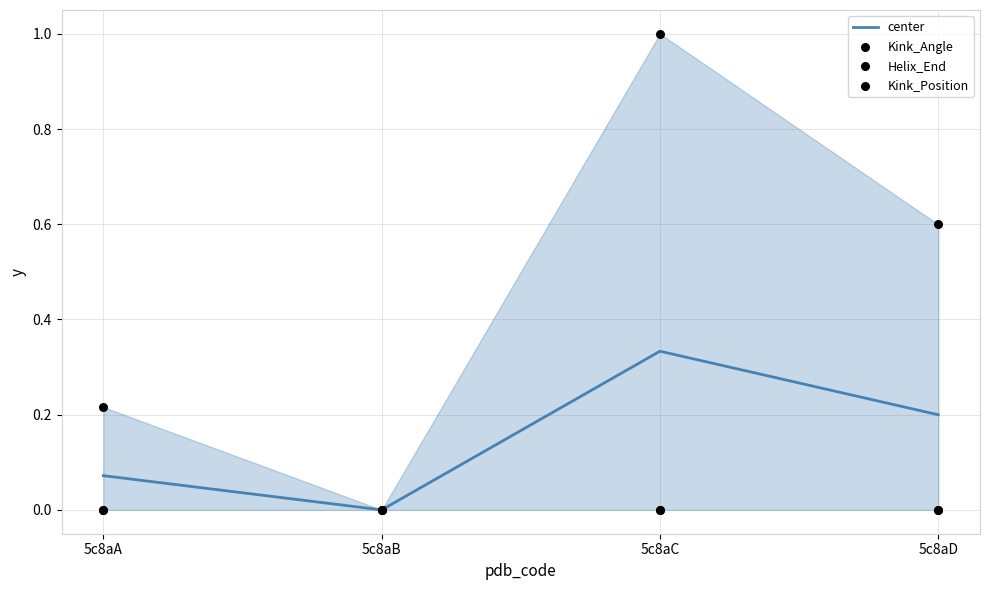

What is the total value across all series at 5c8aC?

1.3